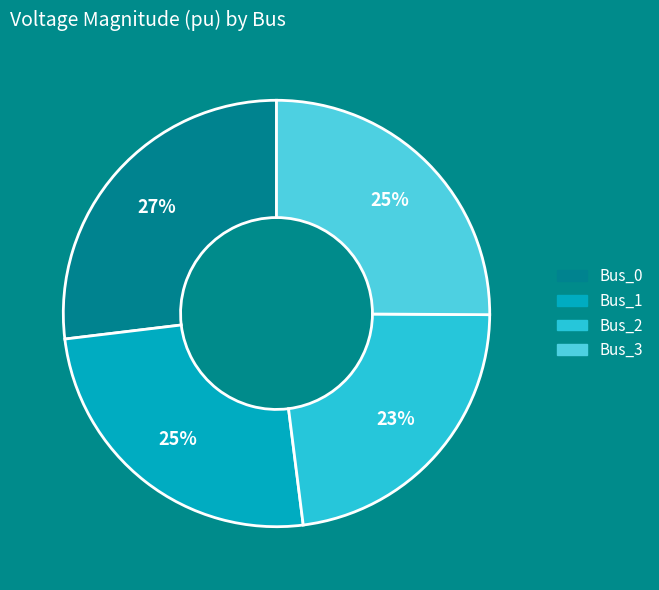

To the nearest percent, what portion does Bus_3 represent?

25%